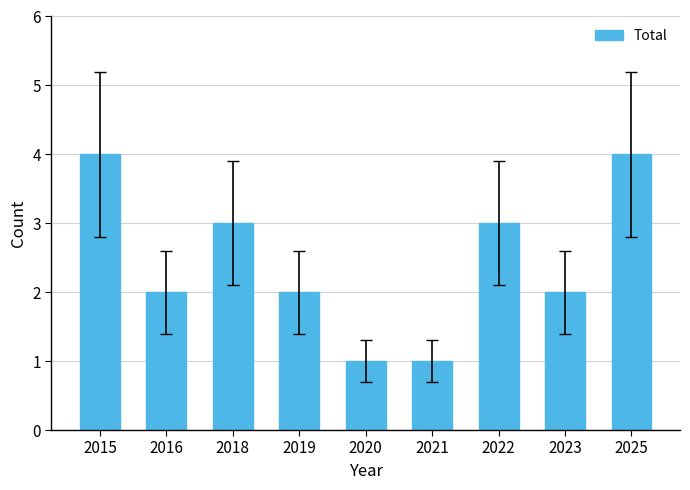

What is the value of the 7th bar from the left?

3